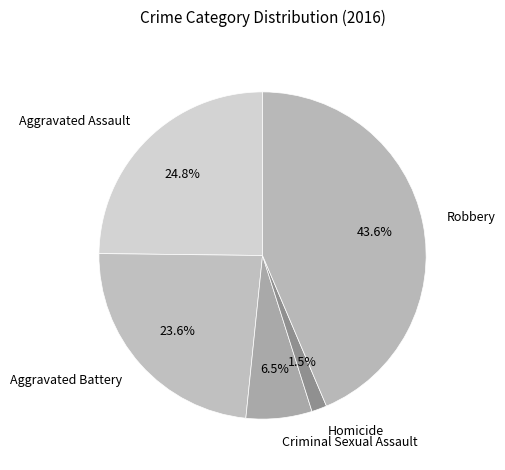

Count the number of slices in the pie.

5